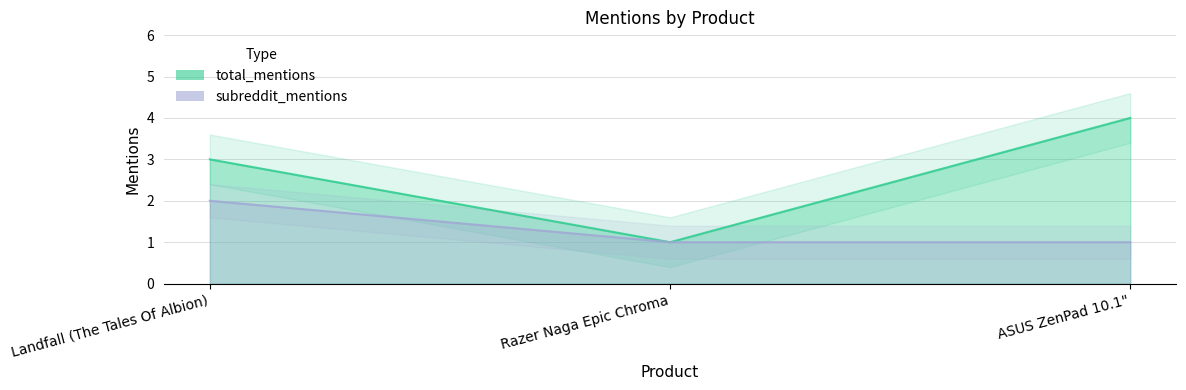

Reading left to right, extract all data points from this chart.

total_mentions: Landfall (The Tales Of Albion)=3	Razer Naga Epic Chroma=1	ASUS ZenPad 10.1"=4
subreddit_mentions: Landfall (The Tales Of Albion)=2	Razer Naga Epic Chroma=1	ASUS ZenPad 10.1"=1